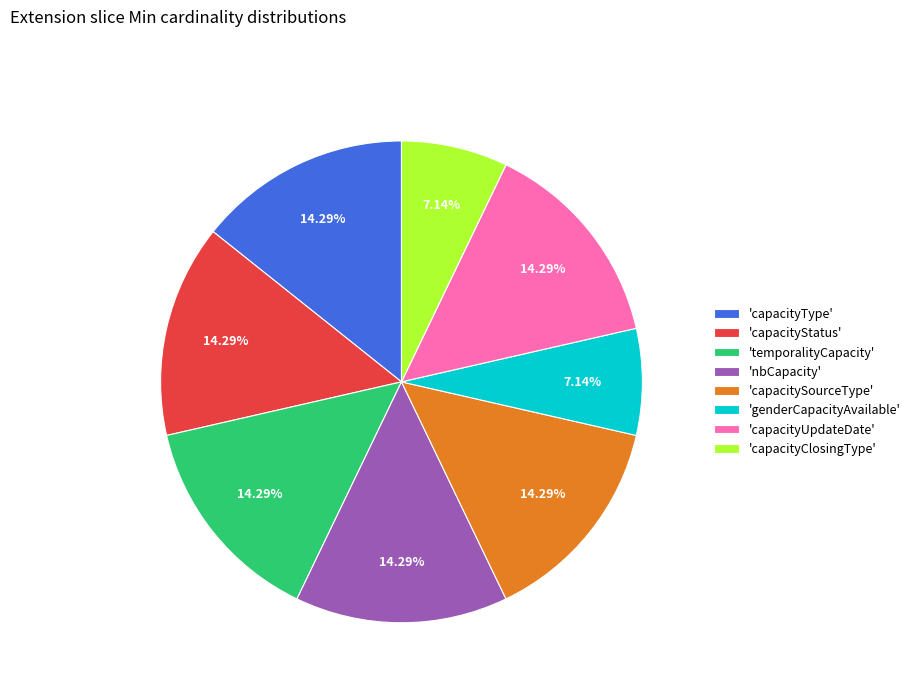

Does 'capacityStatus' represent more than half of the total?

No